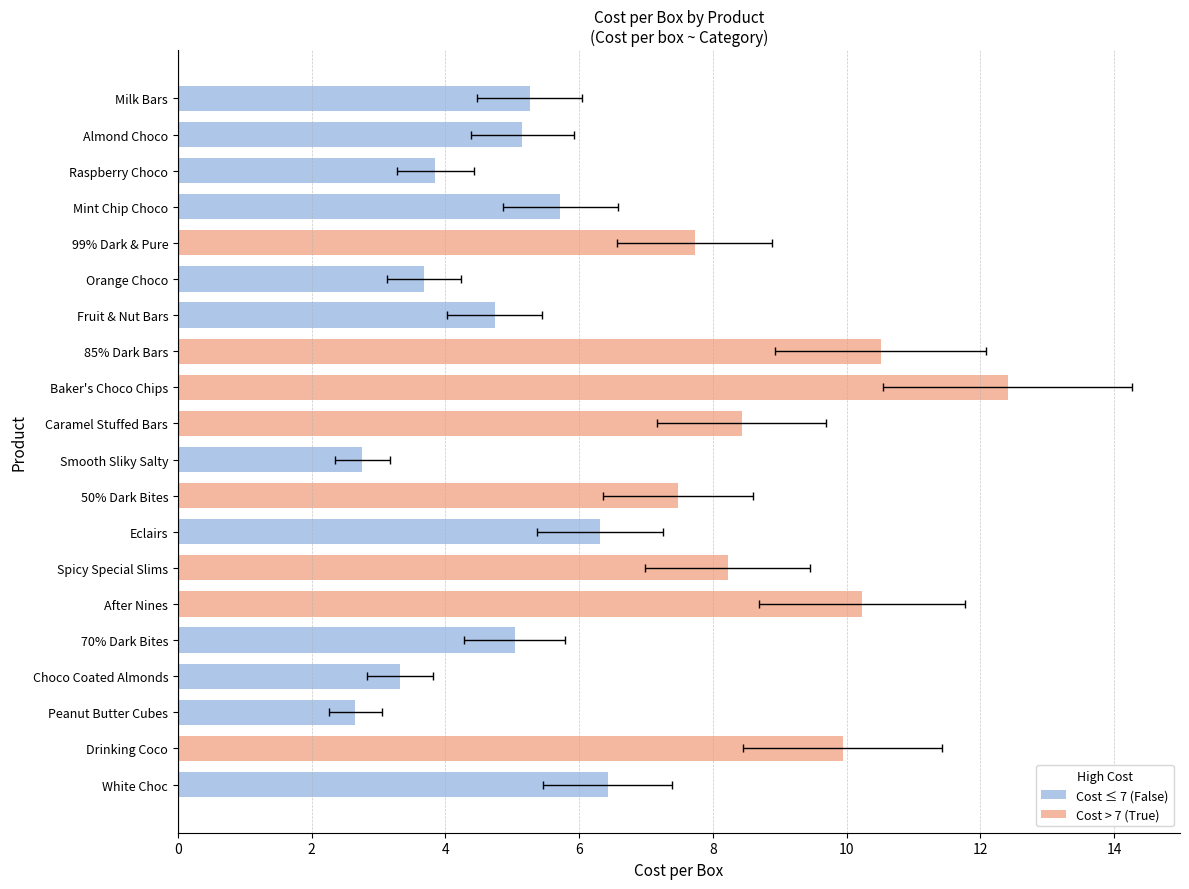

What is the difference between the maximum and minimum values in the Bars series?

9.7